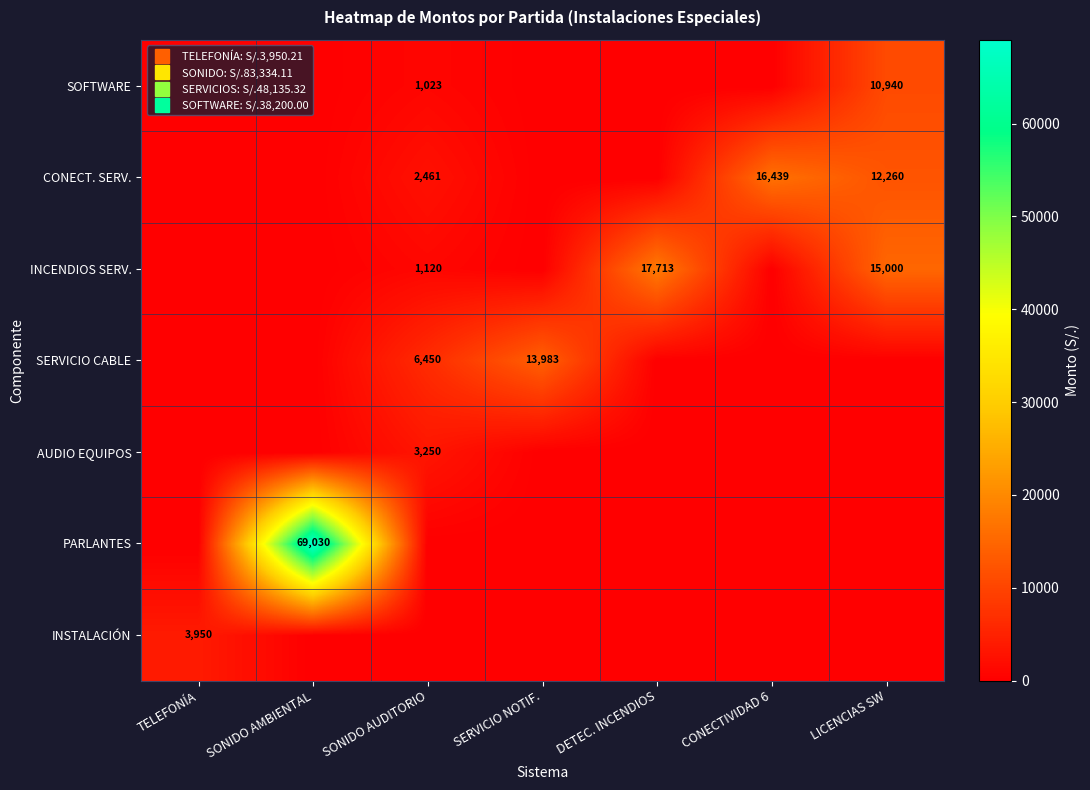

Which has a higher value, LICENCIAS SW or SERVICIO NOTIF.?

LICENCIAS SW